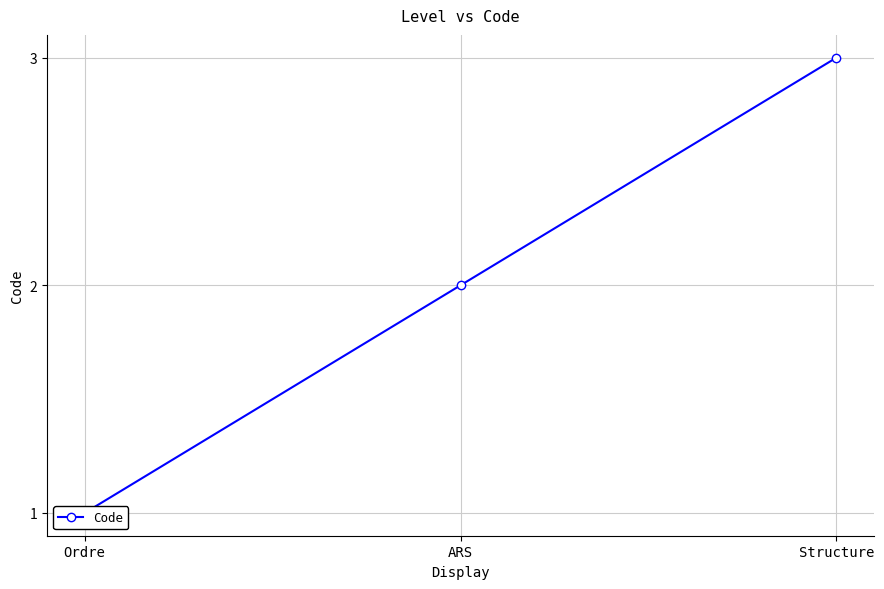

How many values are between 1 and 3?

3